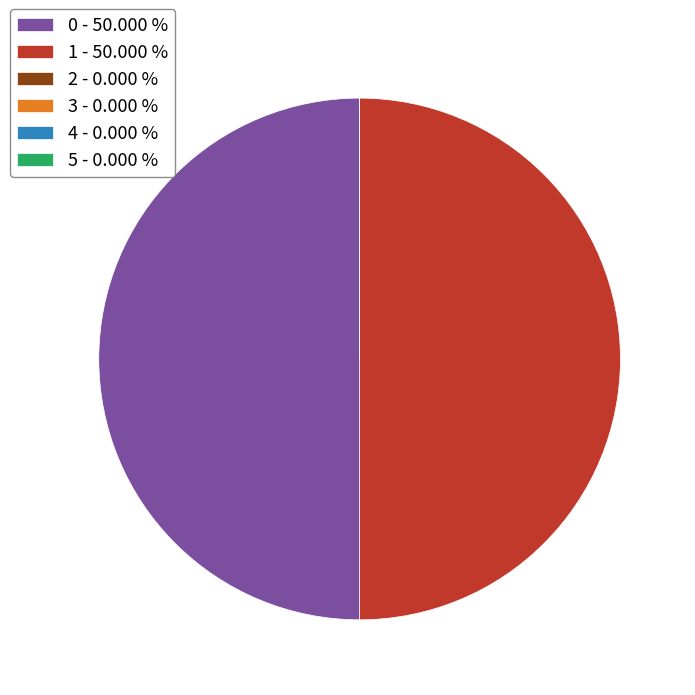

What portion of the pie excludes 5?

100.0%